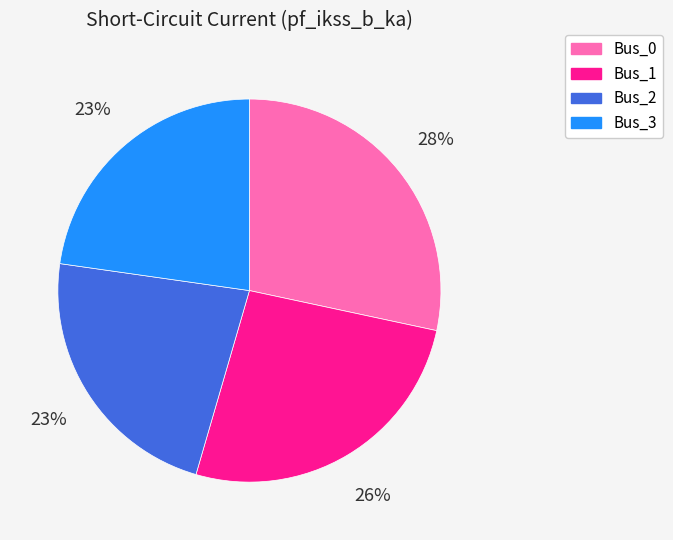

Does any single category account for the majority?

No